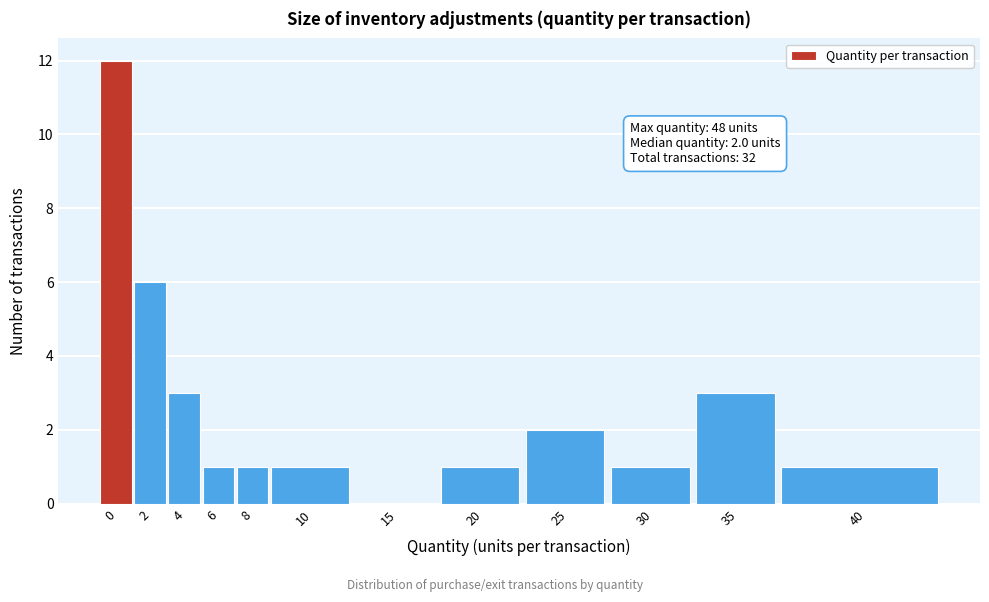

Reading left to right, extract all data points from this chart.

0=12	2=6	4=3	6=1	8=1	10=1	15=0	20=1	25=2	30=1	35=3	40=1